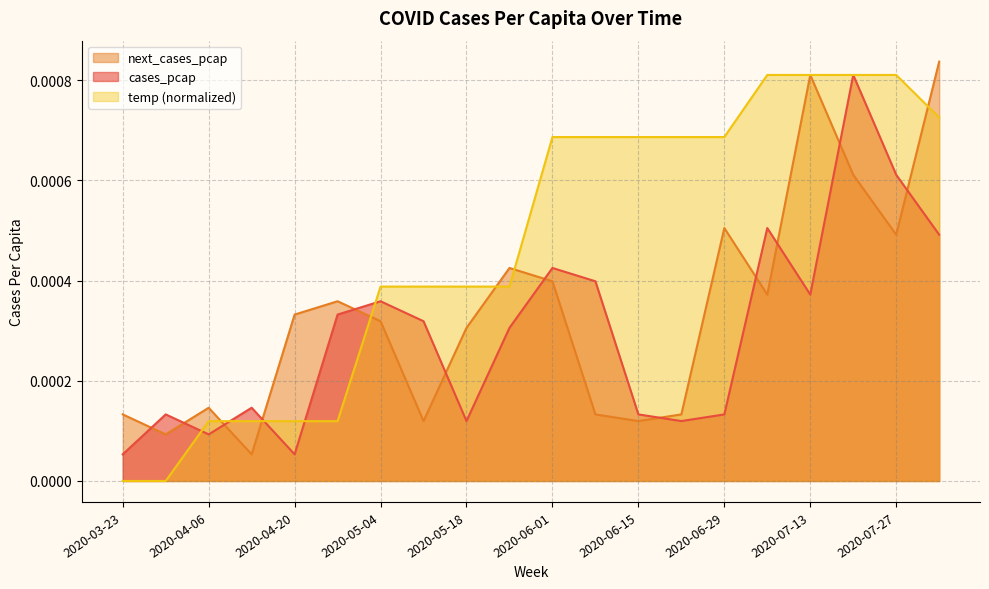

How many temp values are between 0 and 1?

20